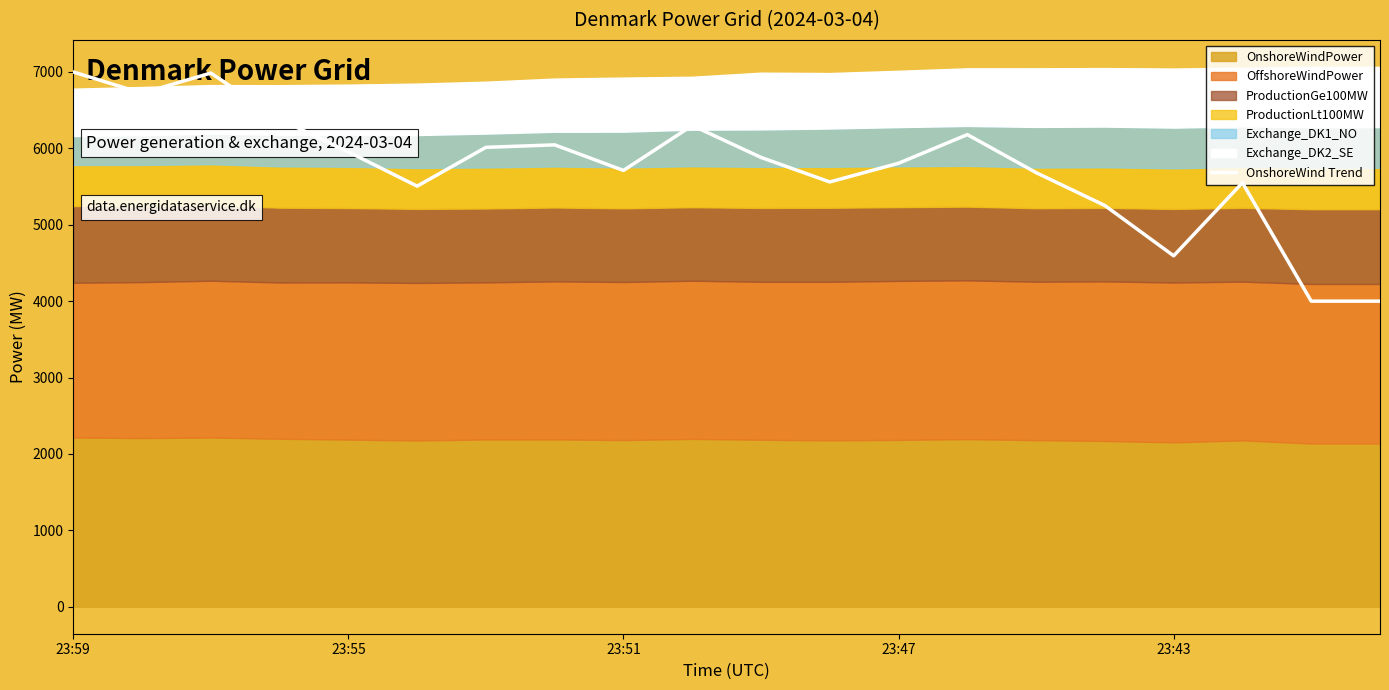

Does the chart display data point markers on the line(s)?

No